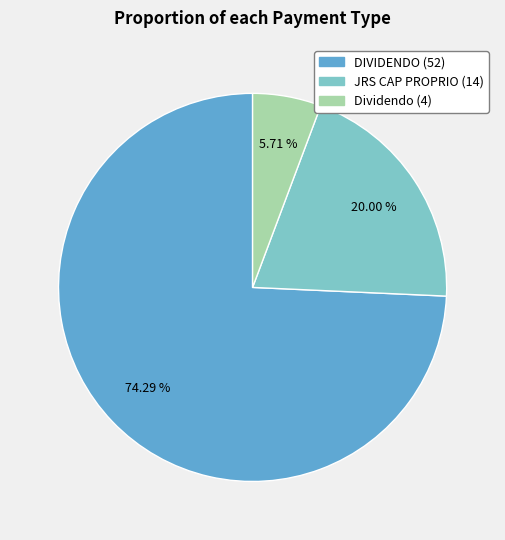

Approximately how many times larger is the value at DIVIDENDO compared to JRS CAP PROPRIO?

3.7